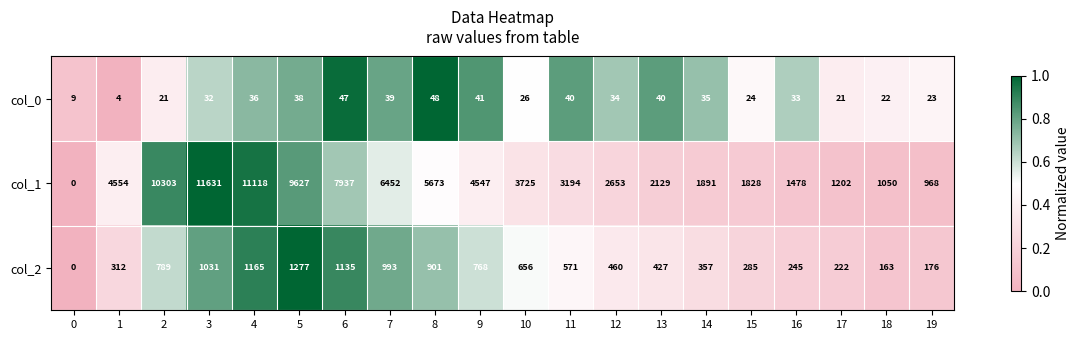

What is the approximate value of col_1 at 11?

3194